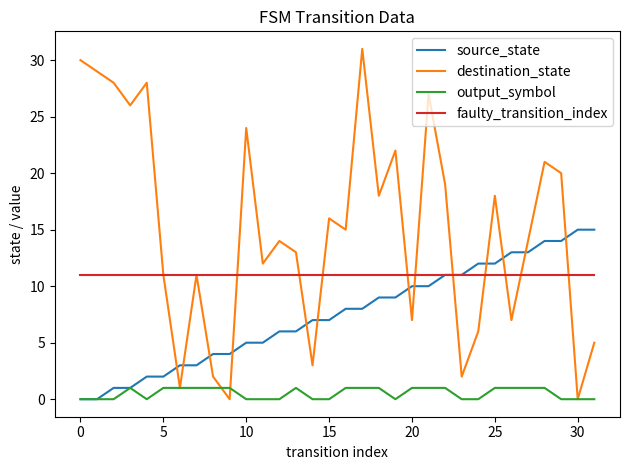

Reading right to left, what are all the values shown in this chart?

source_state: 15	15	14	14	13	13	12	12	11	11	10	10	9	9	8	8	7	7	6	6	5	5	4	4	3	3	2	2	1	1	0	0
destination_state: 5	0	20	21	14	7	18	6	2	19	27	7	22	18	31	15	16	3	13	14	12	24	0	2	11	1	11	28	26	28	29	30
output_symbol: 0	0	0	1	1	1	1	0	0	1	1	1	0	1	1	1	0	0	1	0	0	0	1	1	1	1	1	0	1	0	0	0
faulty_transition_index: 11	11	11	11	11	11	11	11	11	11	11	11	11	11	11	11	11	11	11	11	11	11	11	11	11	11	11	11	11	11	11	11